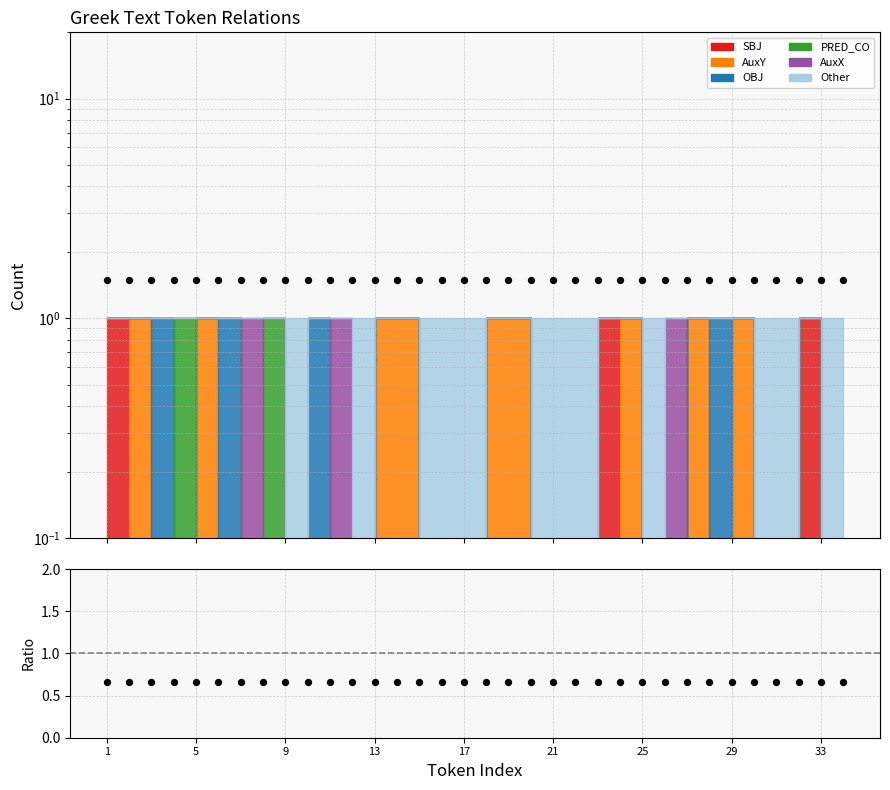

Which series reaches the maximum Y coordinate?

Total